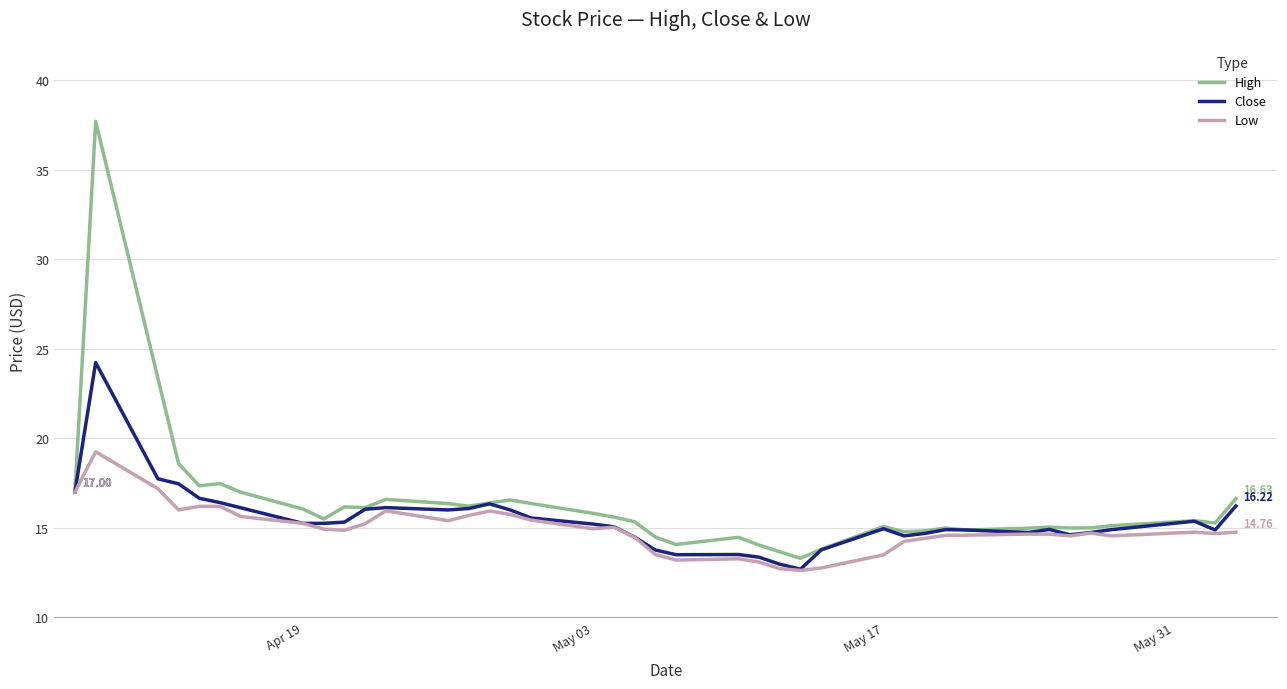

List the series in order of their peak value, highest first.

High, Close, Low